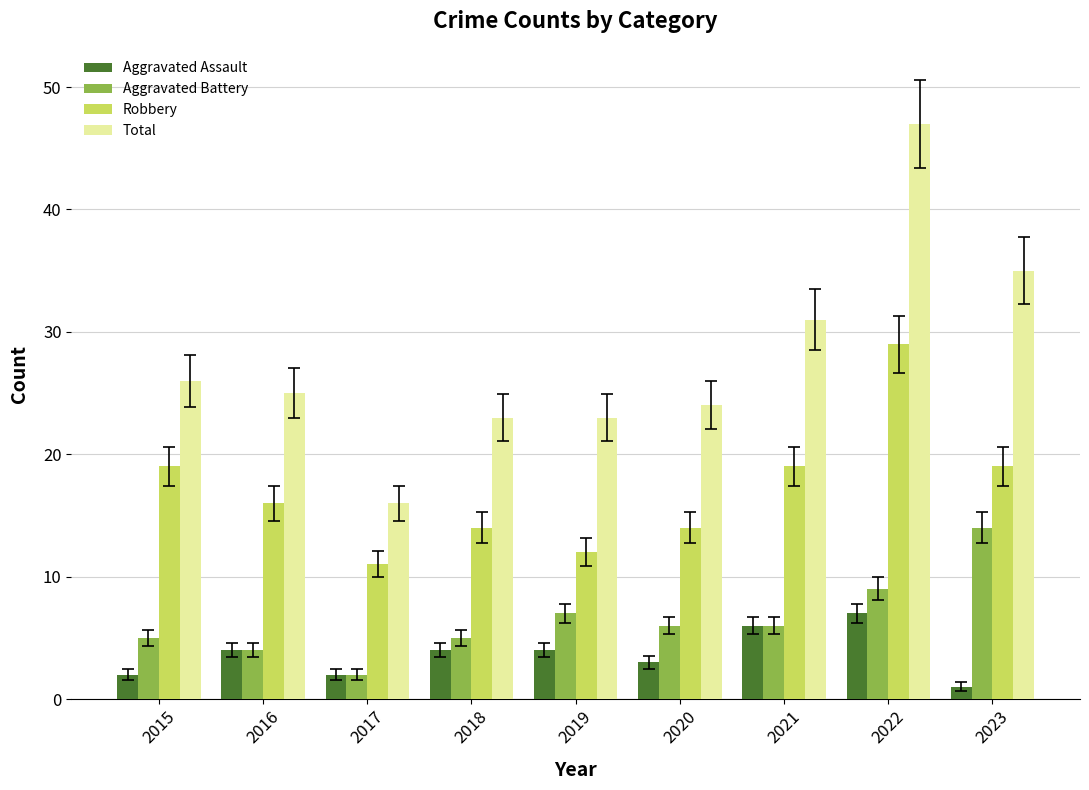

Reading right to left, list all the values displayed in this chart.

Aggravated Assault: 2023=1	2022=7	2021=6	2020=3	2019=4	2018=4	2017=2	2016=4	2015=2
Aggravated Battery: 2023=14	2022=9	2021=6	2020=6	2019=7	2018=5	2017=2	2016=4	2015=5
Robbery: 2023=19	2022=29	2021=19	2020=14	2019=12	2018=14	2017=11	2016=16	2015=19
Total: 2023=35	2022=47	2021=31	2020=24	2019=23	2018=23	2017=16	2016=25	2015=26